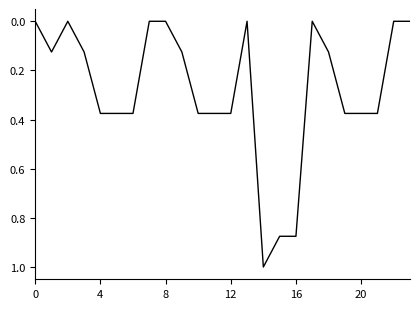

What is the maximum value shown in the chart?

1.0